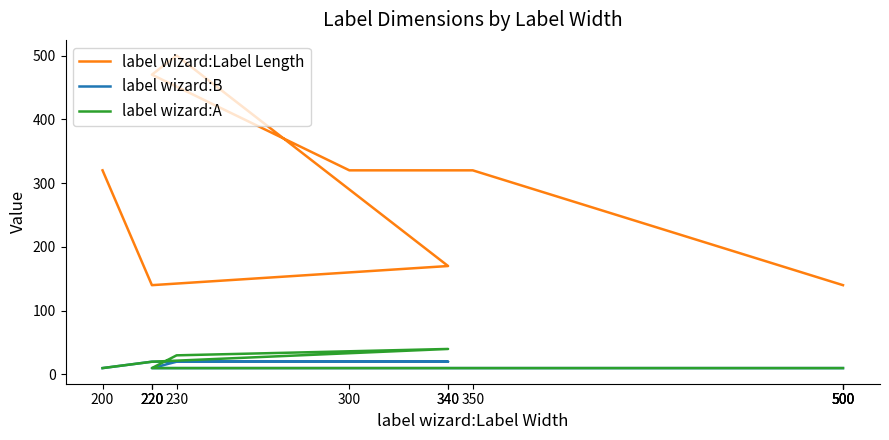

True or false: label wizard:Label Length and label wizard:B intersect in this chart.

False